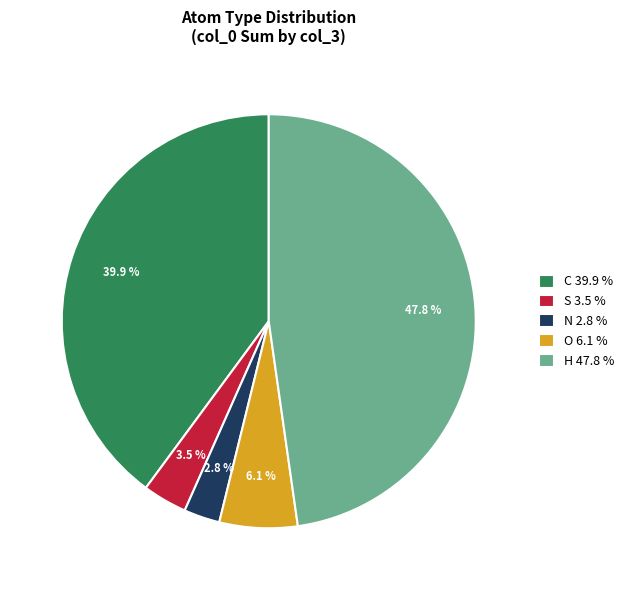

Which category has the biggest portion of the pie?

H